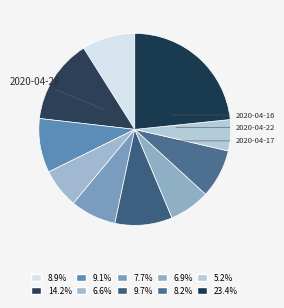

How many segments does this pie chart have?

10